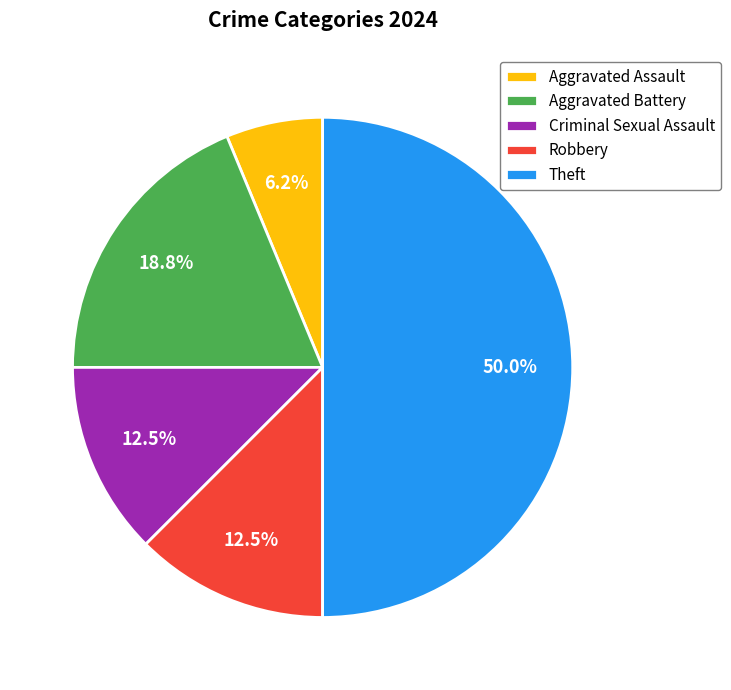

Which slice is the smallest?

Aggravated Assault